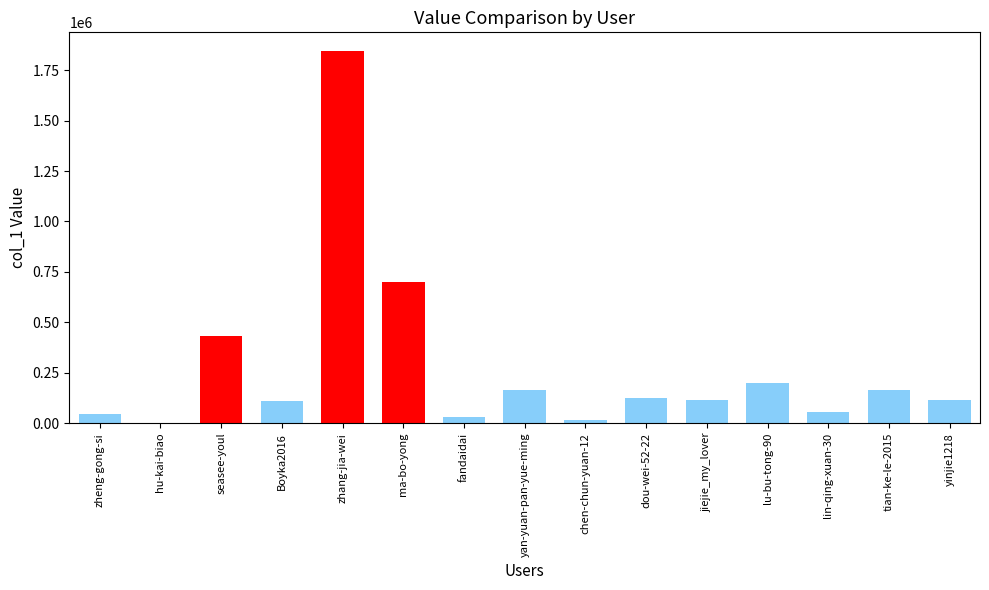

Are the bars horizontal?

No